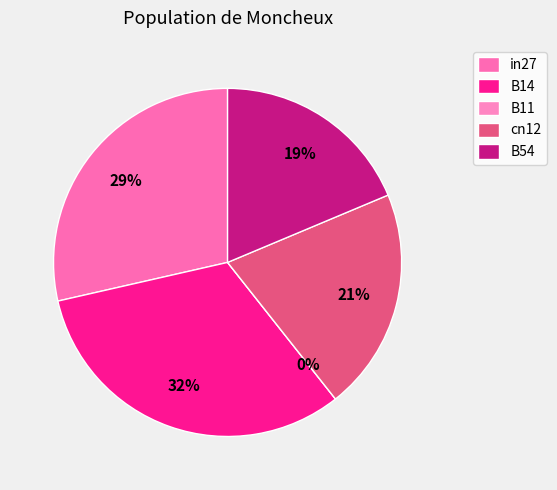

Count the number of slices in the pie.

5